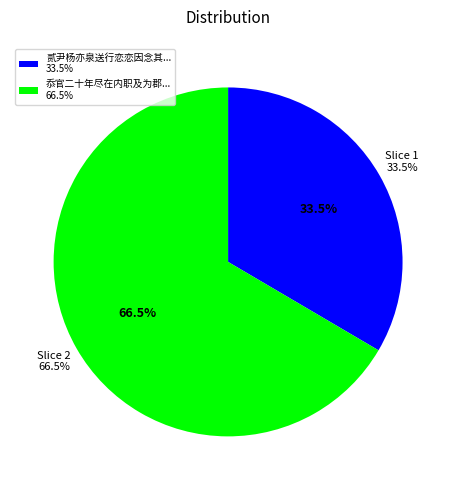

To the nearest percent, what portion does 忝官二十年尽在内职及为郡尝积恋因赋诗焉 represent?

67%